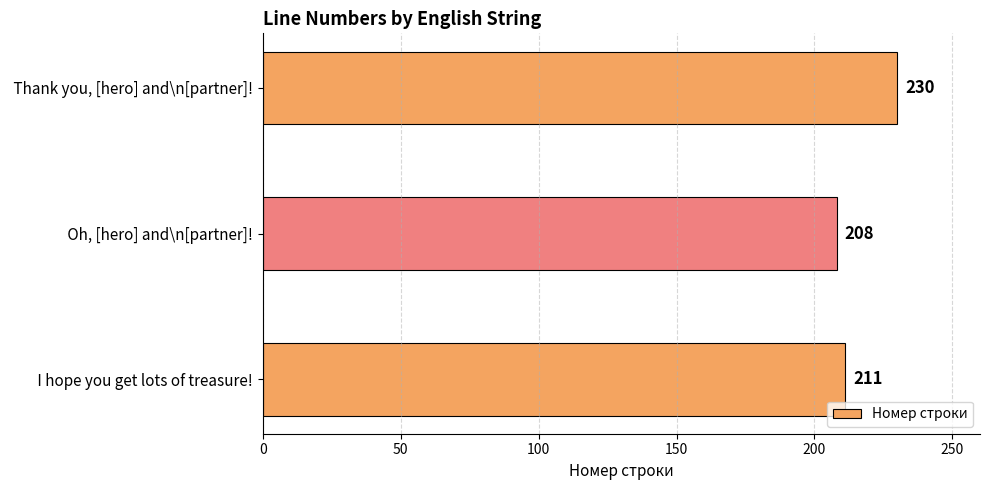

Does the chart contain stacked bars?

No